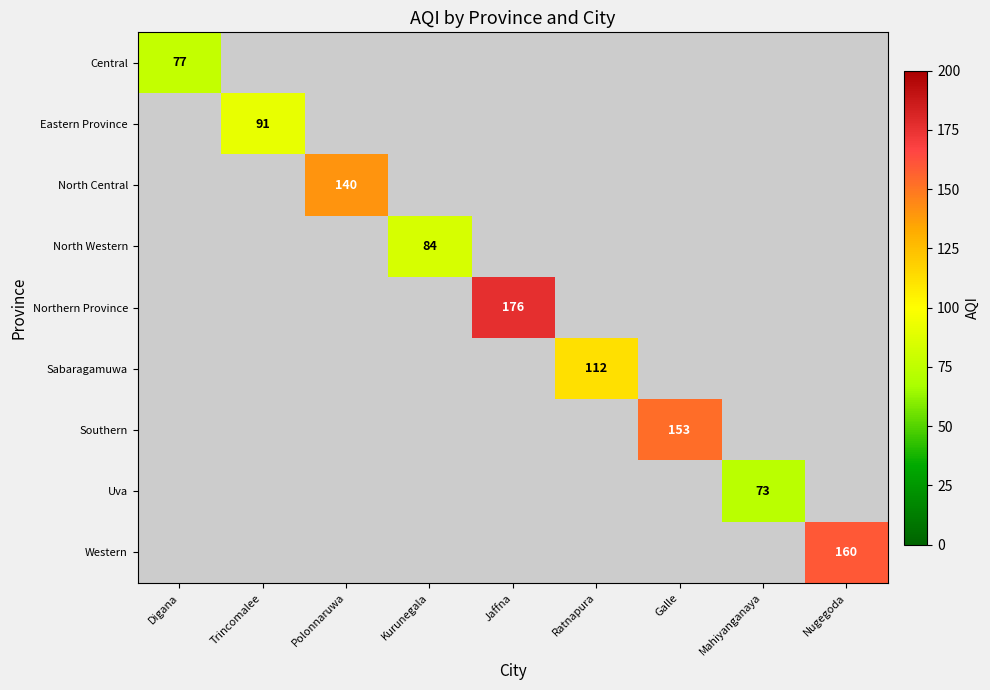

True or false: Western has a value of 160 at Nugegoda.

True